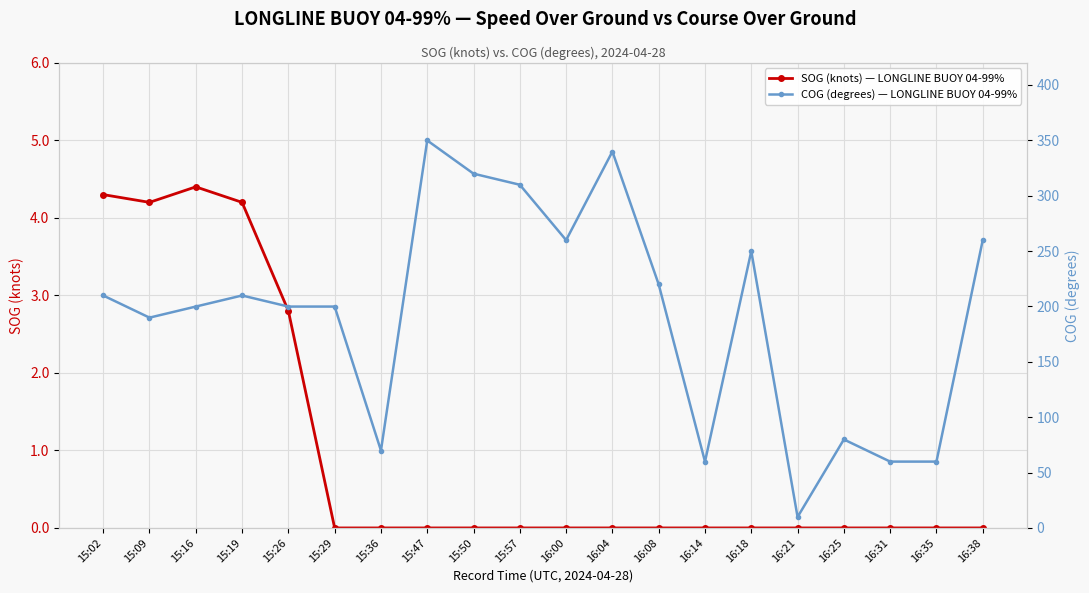

Which has a higher value, 16:35 or 15:16?

15:16